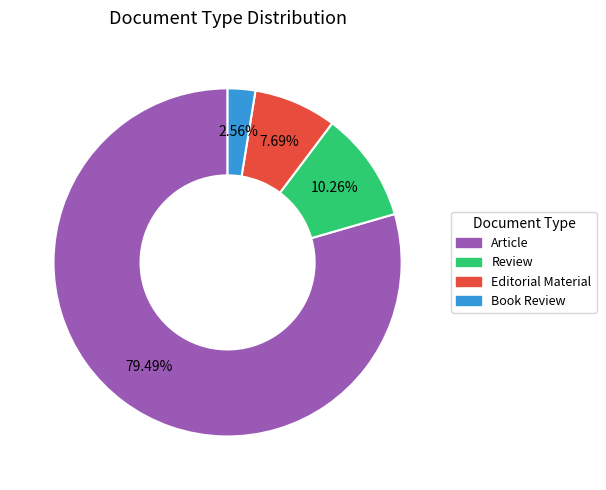

Is Review the majority of the pie?

No